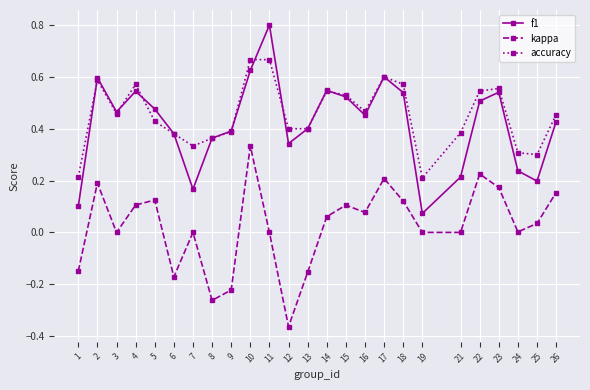

How many categories are shown in the chart?

25